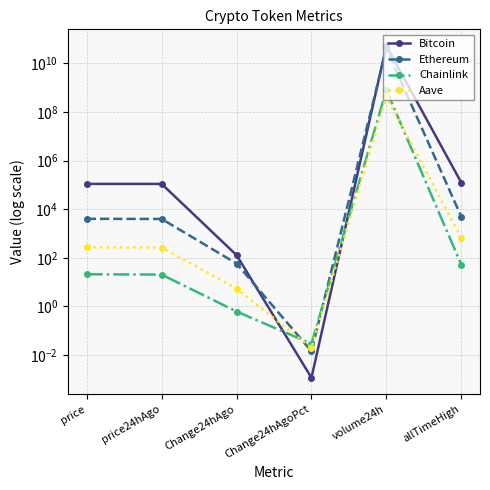

At which category is the sum across all series the highest?

volume24h